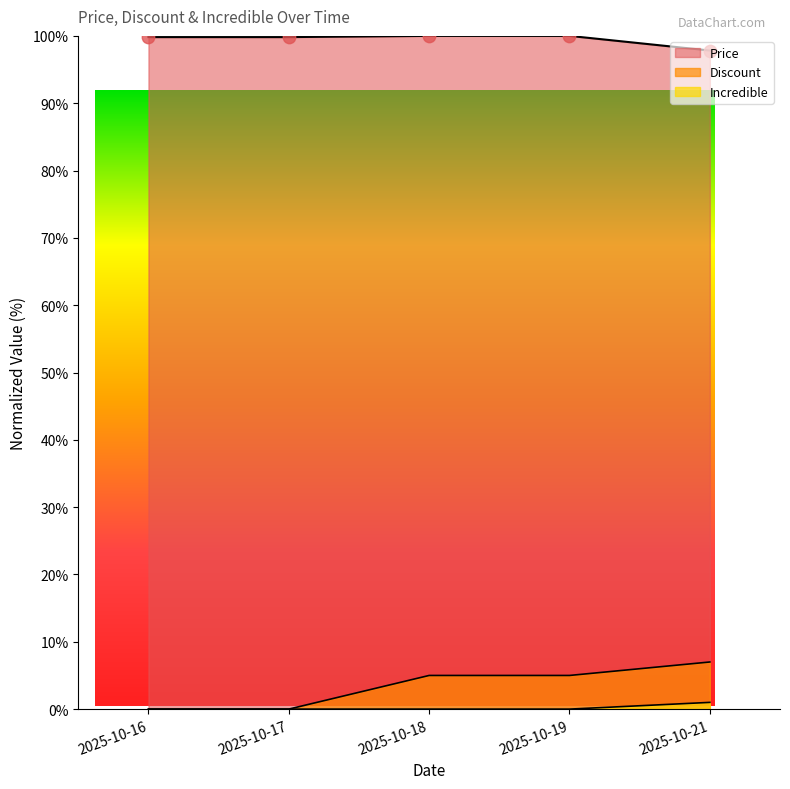

What is the total value across all series at 2025-10-18?

105.0